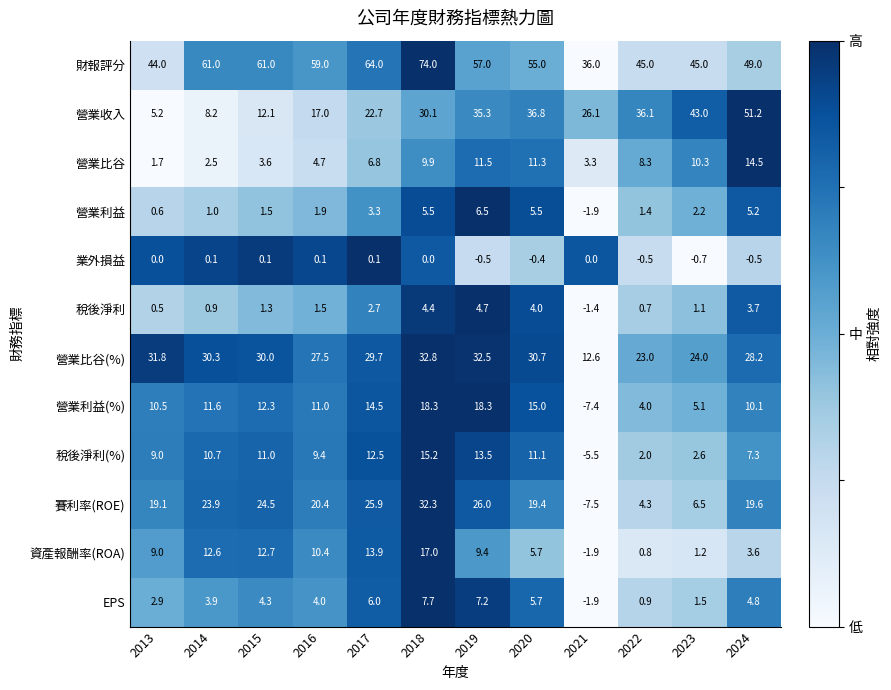

What is the difference between the 業外損益 values at 2021 and 2023?

0.7